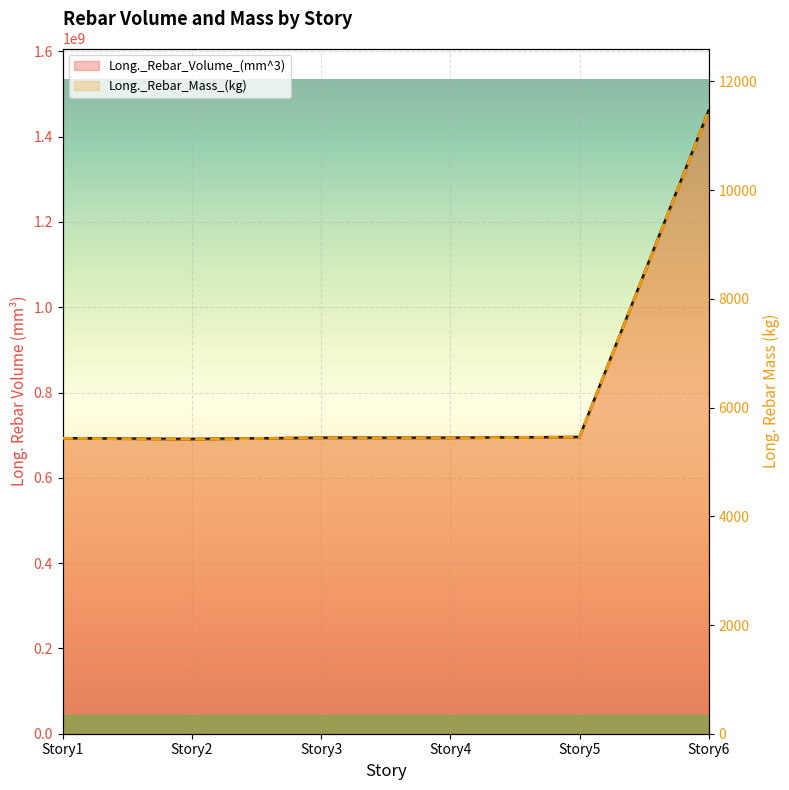

True or false: Long._Rebar_Mass_(kg) and Long._Rebar_Volume_(mm^3) intersect in this chart.

False